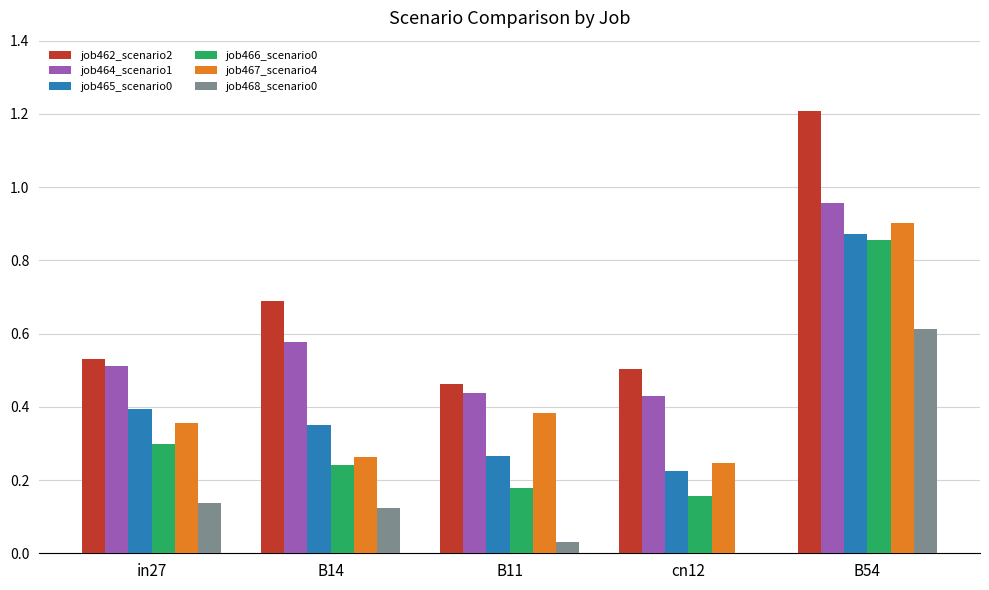

The value of job467_scenario4 at B11 is 0.4. True or false?

True